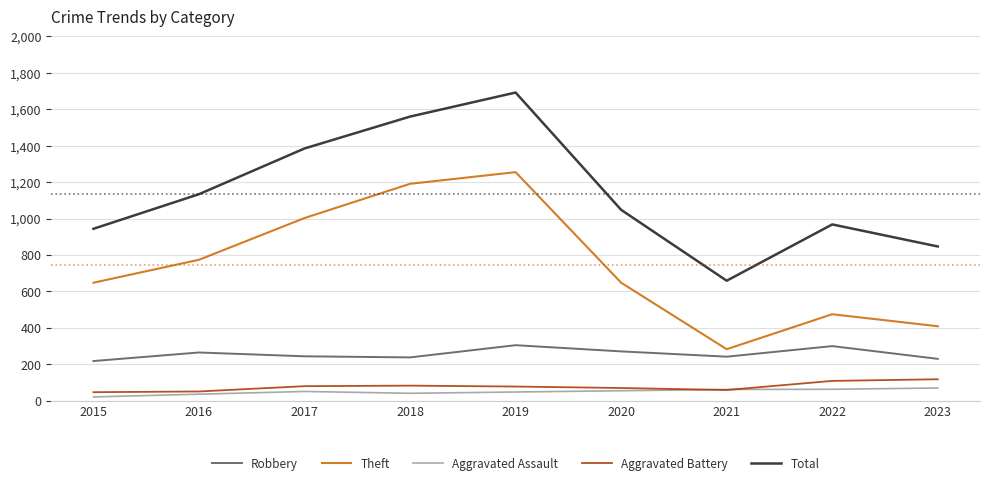

How many series are shown in this chart?

5